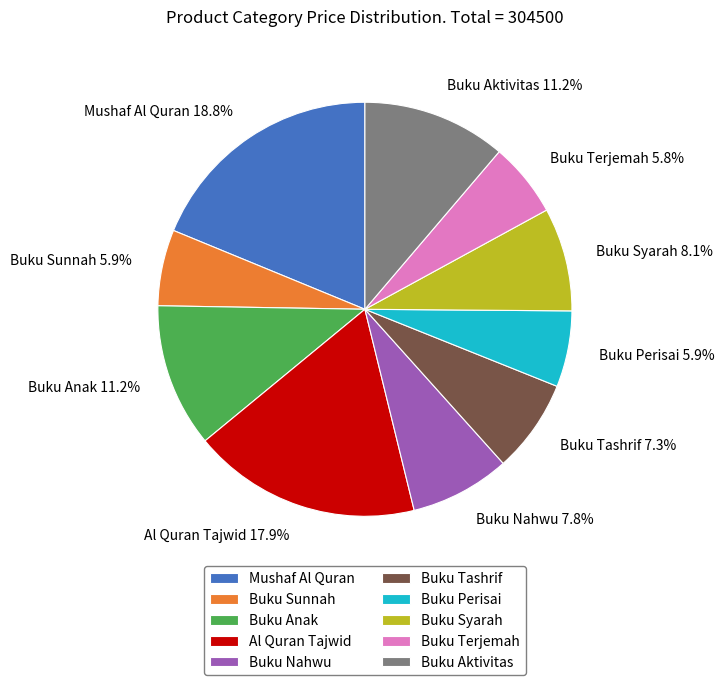

Which slice is the largest?

Mushaf Al Quran